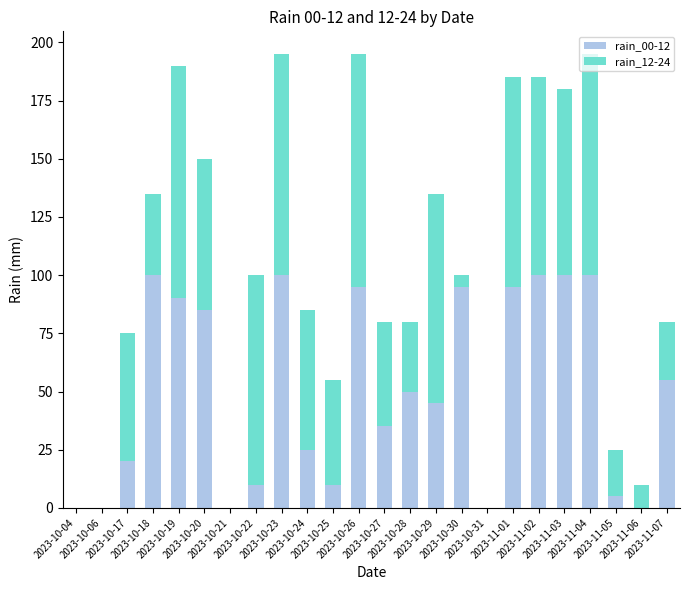

At 2023-10-23, list the series in order from largest to smallest.

rain_00-12, rain_12-24